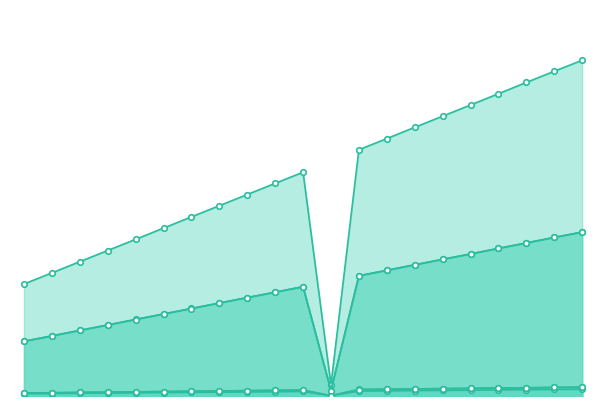

At which category does F_0_1 reach its first local peak?

10